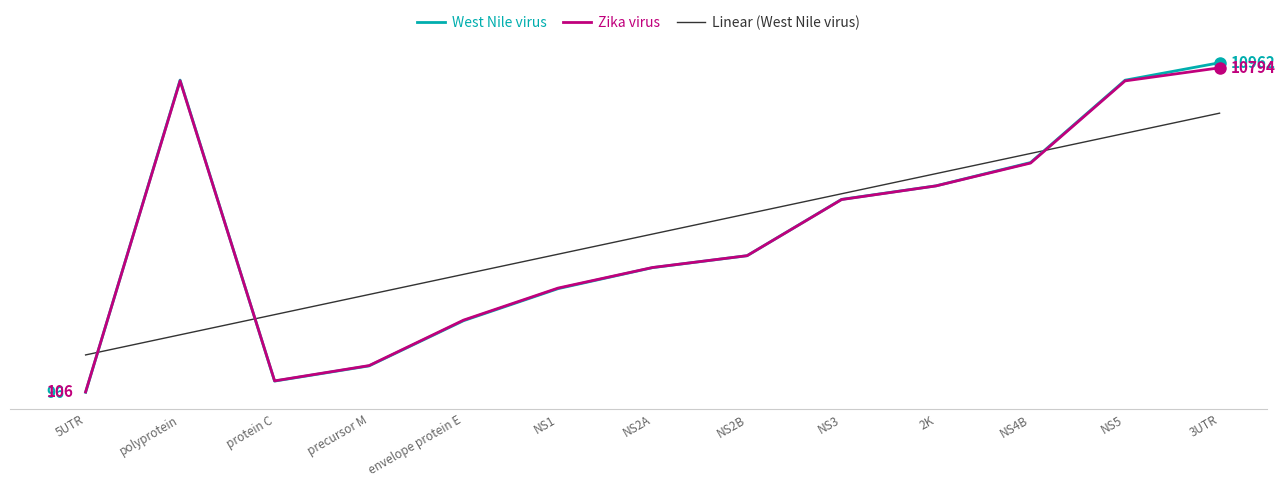

At which label is West Nile virus closest to 5529?

NS3